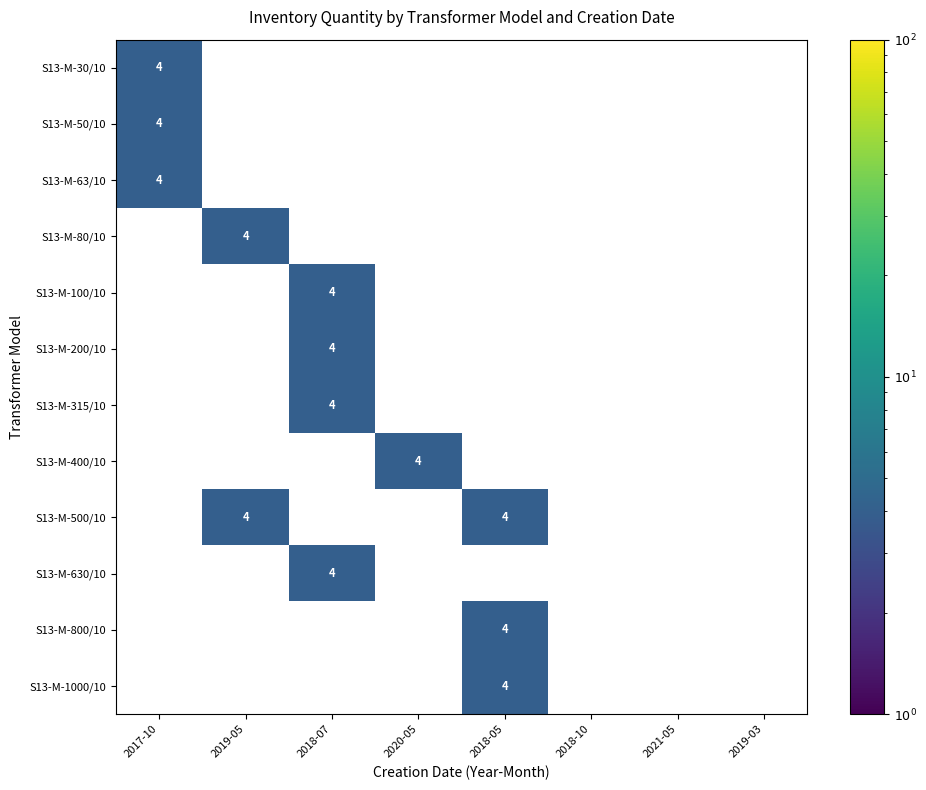

How many series are shown in this chart?

12